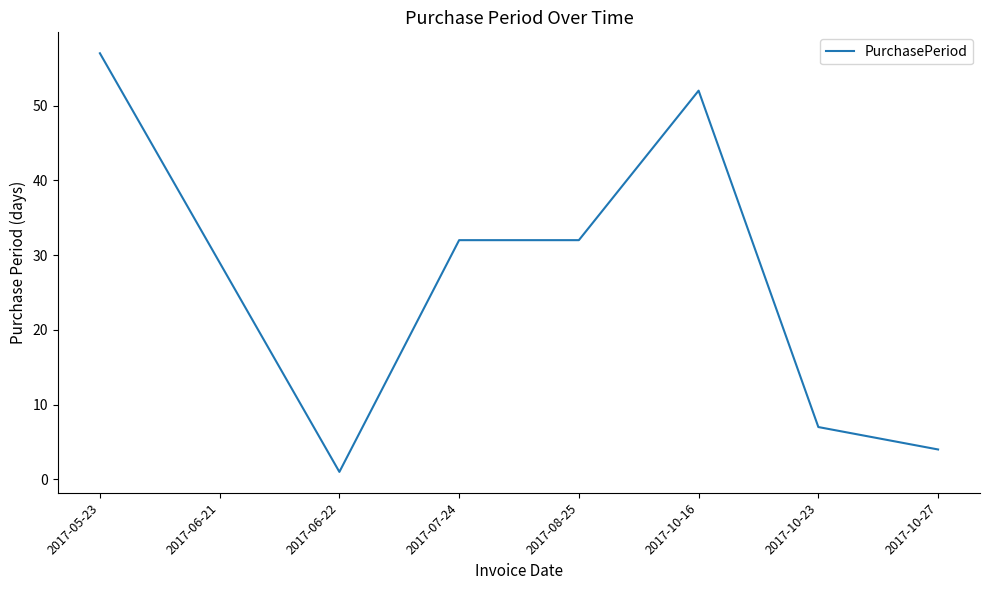

Does the chart have visible grid lines?

No